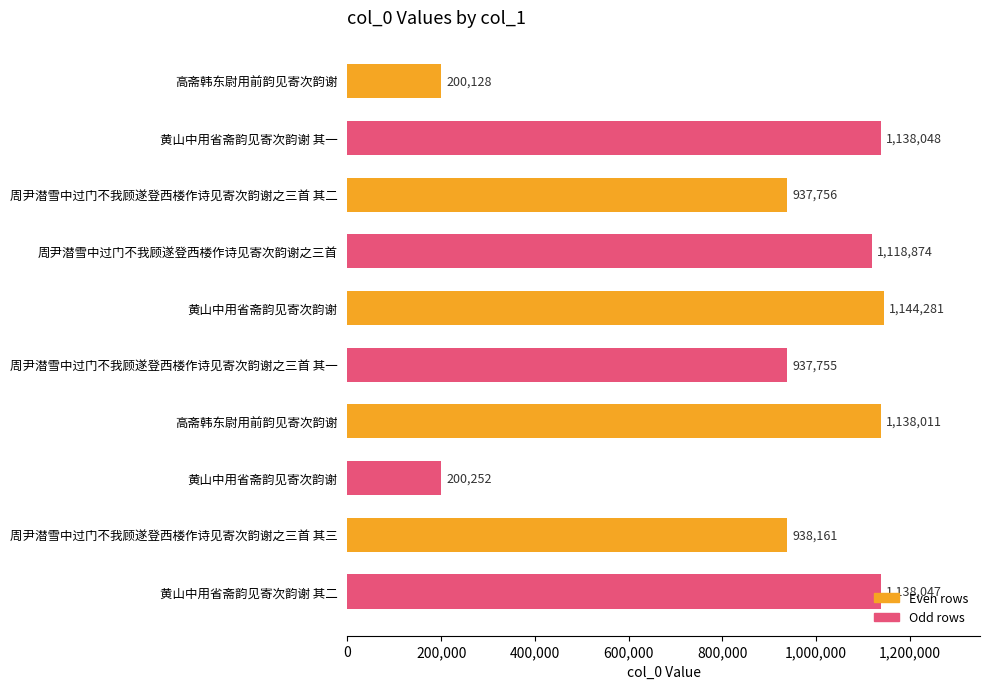

How many distinct data groups are displayed?

1